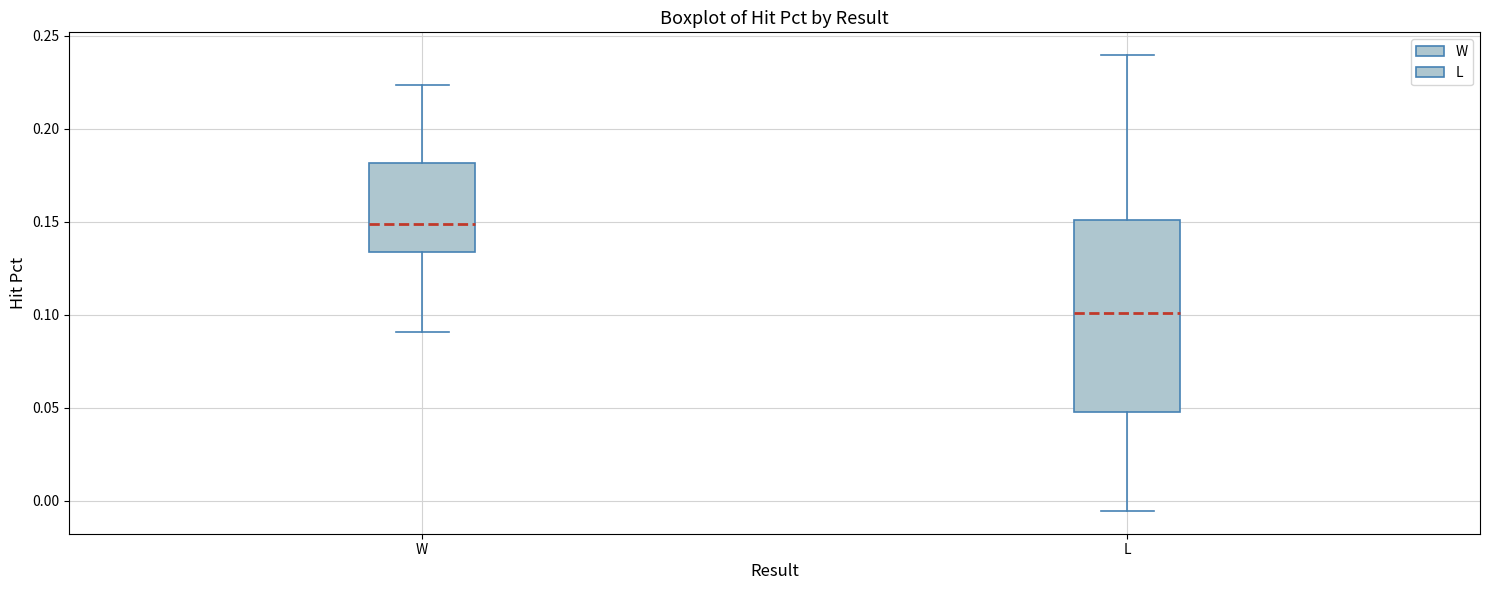

Reading left to right, read every box against the y-axis: the position of its median line, the range the box covers, and the ends of its whiskers. The values are not printed on the chart, so give them approximately, as read against the axis.

W: median 0.150, box 0.135 to 0.180, whiskers 0.090 to 0.225
L: median 0.100, box 0.050 to 0.150, whiskers -0.005 to 0.240